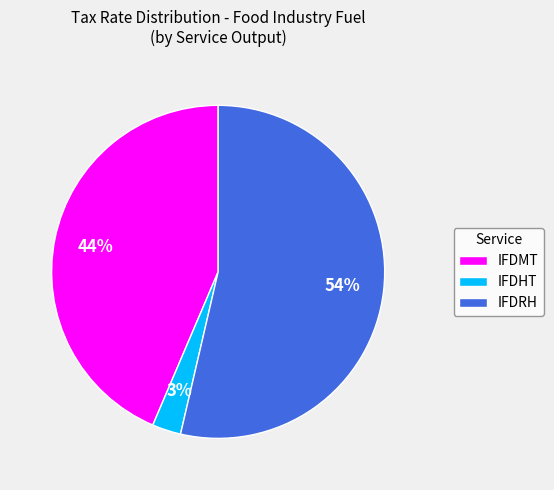

Do IFDRH and IFDMT together represent more than half of the pie?

Yes